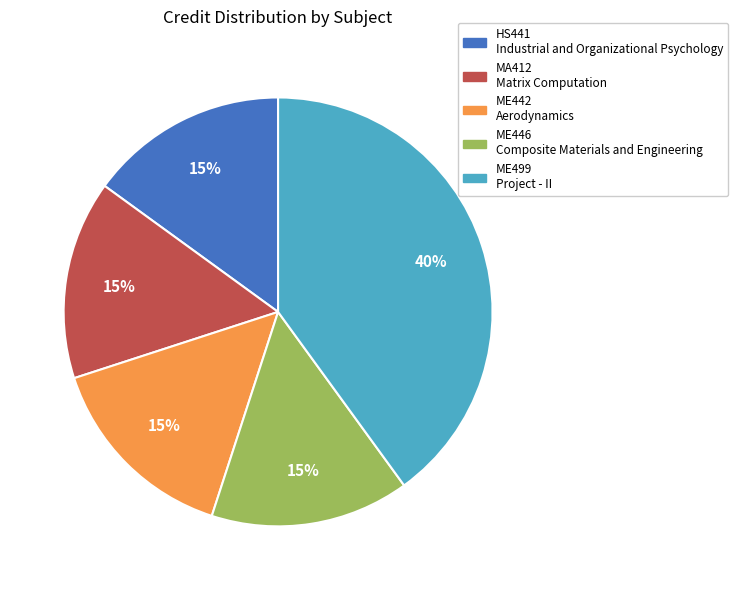

Is there any slice that represents more than half of the pie?

No